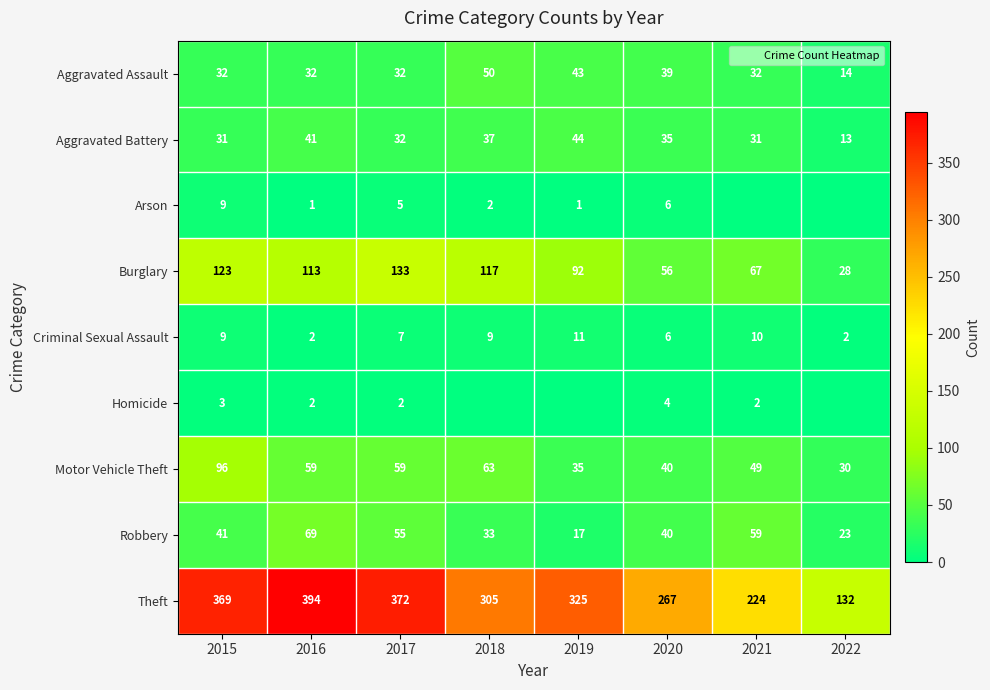

Count the Homicide values in the range 0 to 3.

7